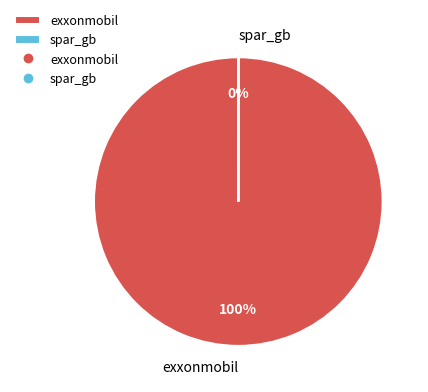

The spar_gb slice represents 0% of the pie. True or false?

True